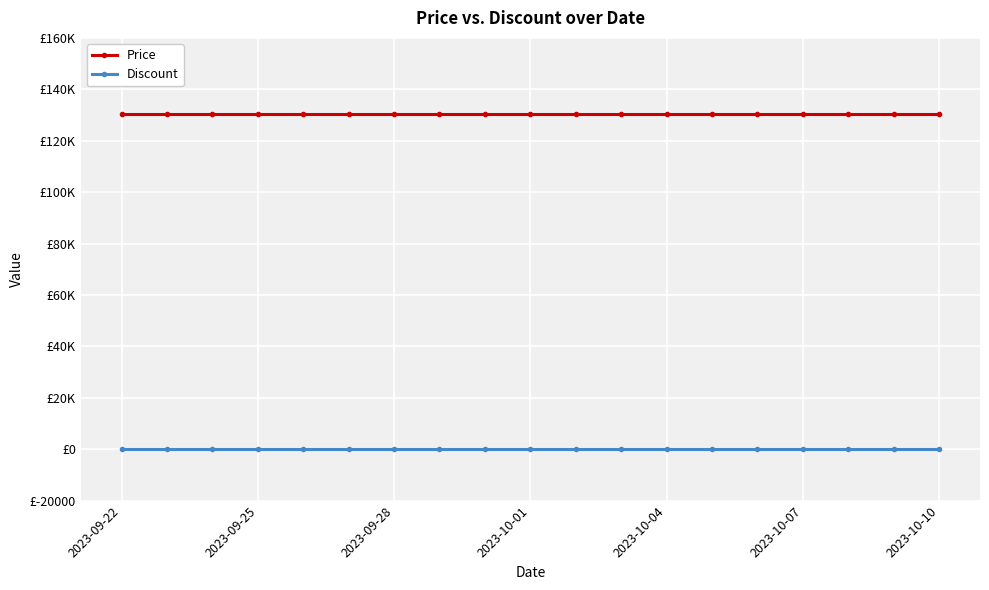

Is this an area chart (filled region under the line)?

No